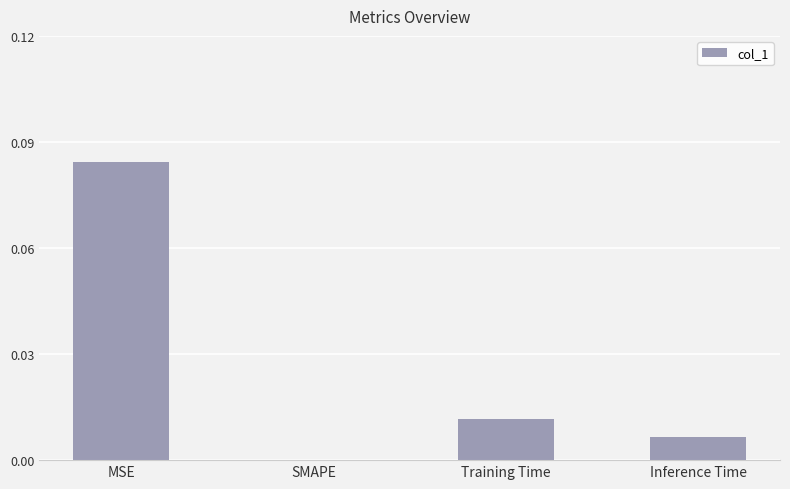

True or false: the data shows 0.0 at Training Time.

True